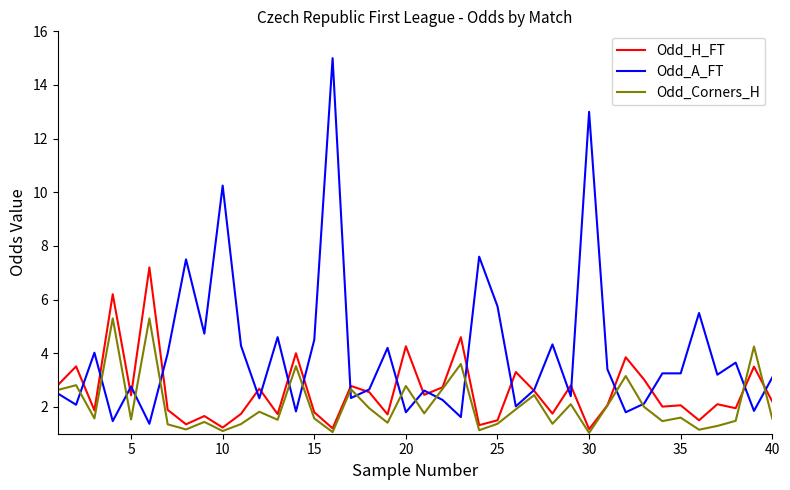

List the series in order of their peak value, highest first.

Odd_A_FT, Odd_H_FT, Odd_Corners_H